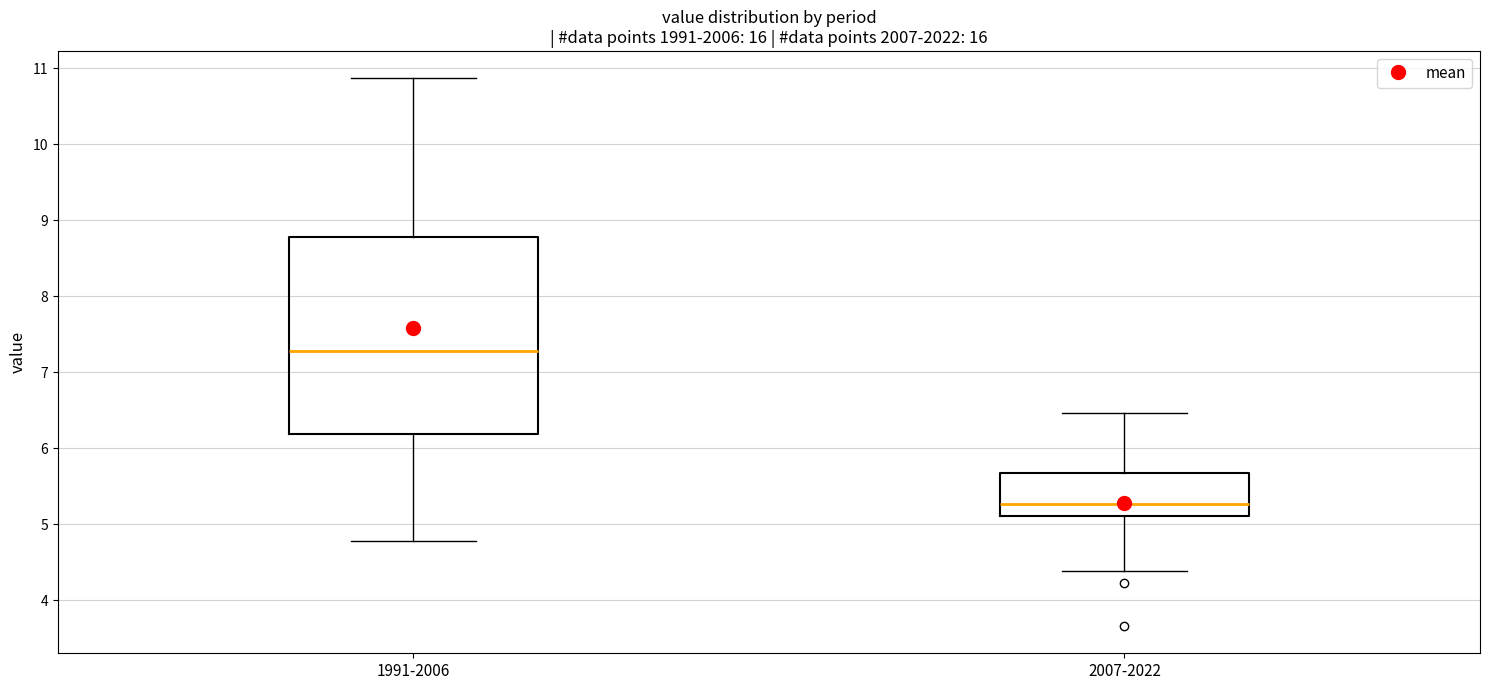

Comparing the boxes themselves (not the whiskers), which one is the tallest?

1991-2006